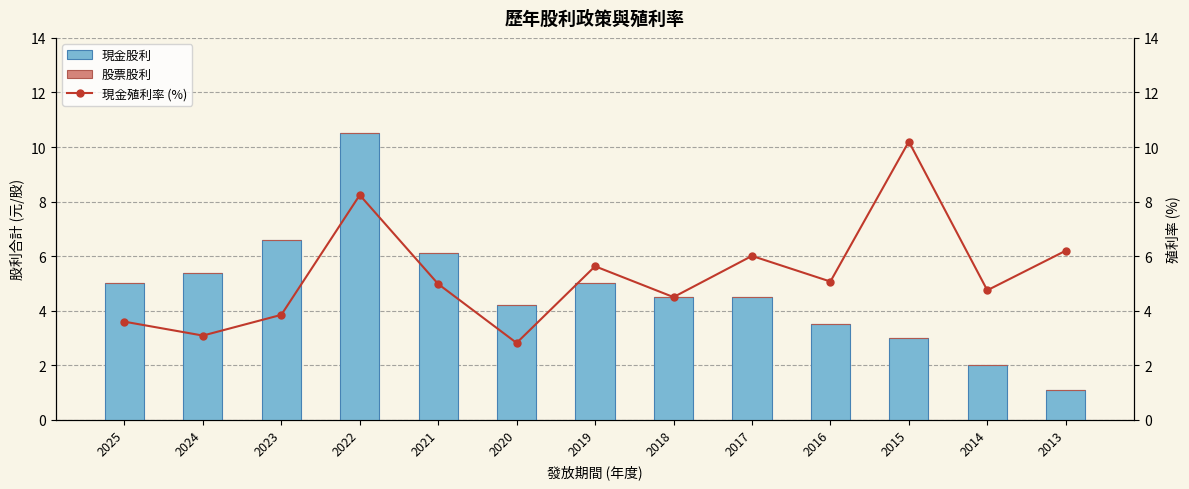

Reading left to right, transcribe all the data shown in this chart.

現金股利: 5.0	5.4	6.6	10.5	6.1	4.2	5.0	4.5	4.5	3.5	3.0	2.0	1.1
股票股利: 0.0	0.0	0.0	0.0	0.0	0.0	0.0	0.0	0.0	0.0	0.0	0.0	0.0
現金殖利率 (%): 3.6	3.1	3.9	8.2	5.0	2.8	5.6	4.5	6.0	5.1	10.2	4.8	6.2